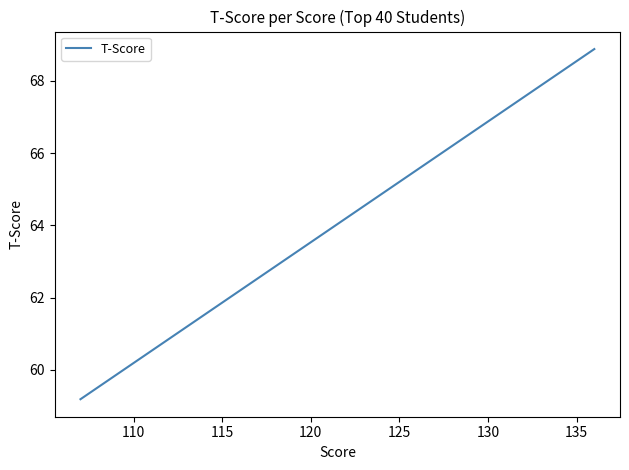

How many data points does each series have?

40